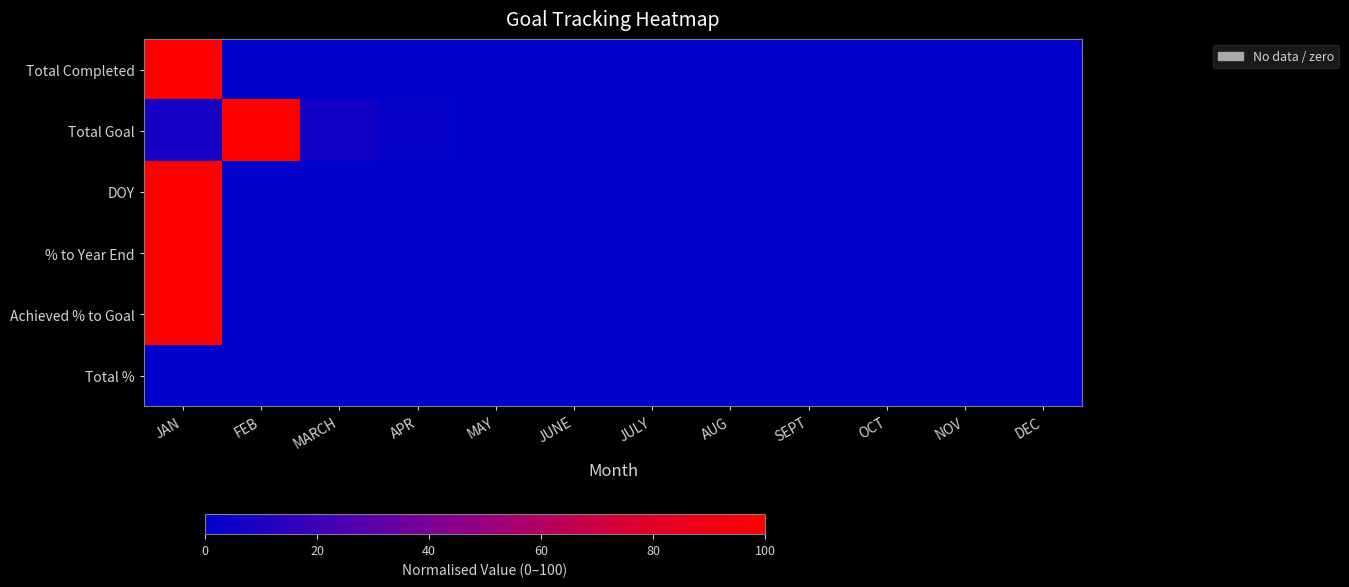

Reading left to right, extract all data points from this chart.

Total Completed: JAN=100.0	FEB=0.0	MARCH=0.0	APR=0.0	MAY=0.0	JUNE=0.0	JULY=0.0	AUG=0.0	SEPT=0.0	OCT=0.0	NOV=0.0	DEC=0.0
Total Goal: JAN=7.7	FEB=100.0	MARCH=6.3	APR=1.3	MAY=0.0	JUNE=0.0	JULY=0.0	AUG=0.0	SEPT=0.0	OCT=0.0	NOV=0.0	DEC=0.0
DOY: JAN=100.0	FEB=0.0	MARCH=0.0	APR=0.0	MAY=0.0	JUNE=0.0	JULY=0.0	AUG=0.0	SEPT=0.0	OCT=0.0	NOV=0.0	DEC=0.0
% to Year End: JAN=100.0	FEB=0.0	MARCH=0.0	APR=0.0	MAY=0.0	JUNE=0.0	JULY=0.0	AUG=0.0	SEPT=0.0	OCT=0.0	NOV=0.0	DEC=0.0
Achieved % to Goal: JAN=100.0	FEB=0.0	MARCH=0.0	APR=0.0	MAY=0.0	JUNE=0.0	JULY=0.0	AUG=0.0	SEPT=0.0	OCT=0.0	NOV=0.0	DEC=0.0
Total %: JAN=0.0	FEB=0.0	MARCH=0.0	APR=0.0	MAY=0.0	JUNE=0.0	JULY=0.0	AUG=0.0	SEPT=0.0	OCT=0.0	NOV=0.0	DEC=0.0